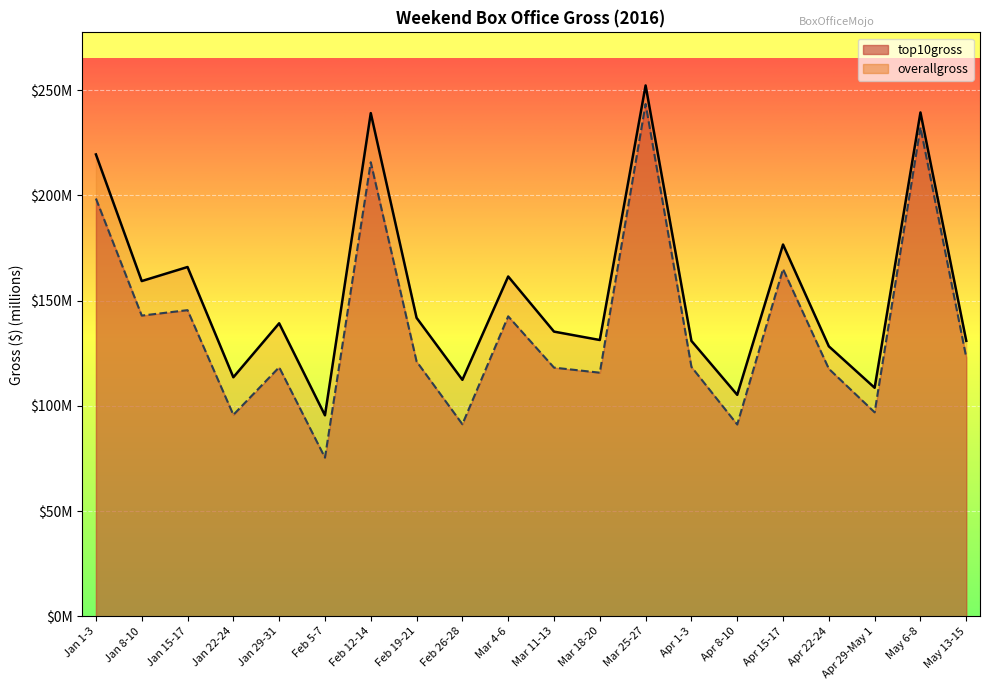

Which series has the largest total across all categories?

overallgross